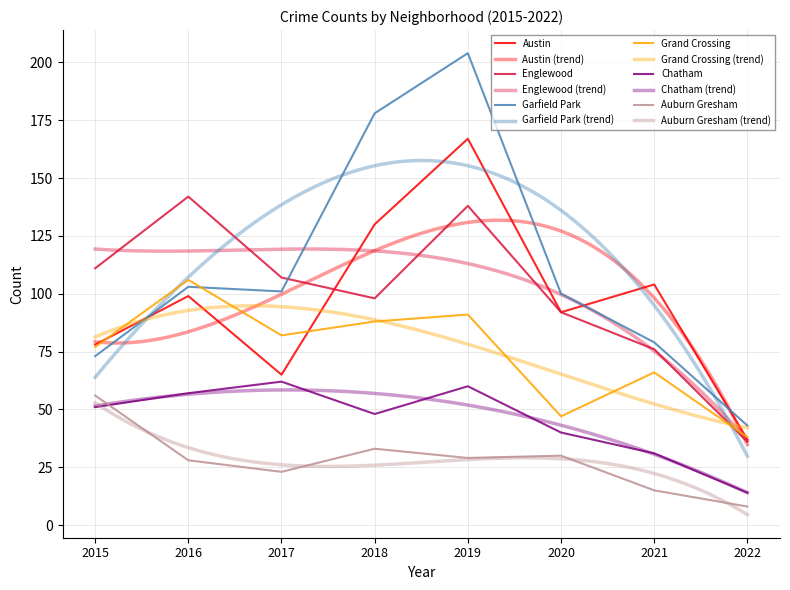

The Englewood series shows 160 at 2018. True or false?

False